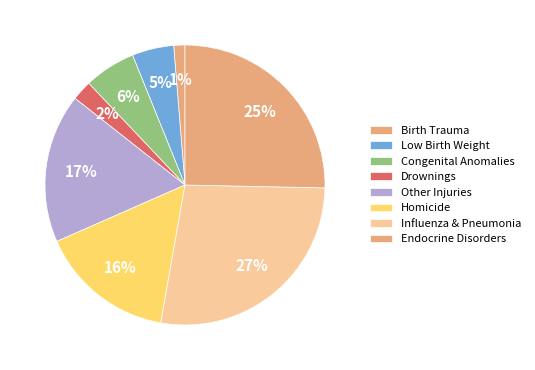

Which slice is the smallest?

Birth Trauma